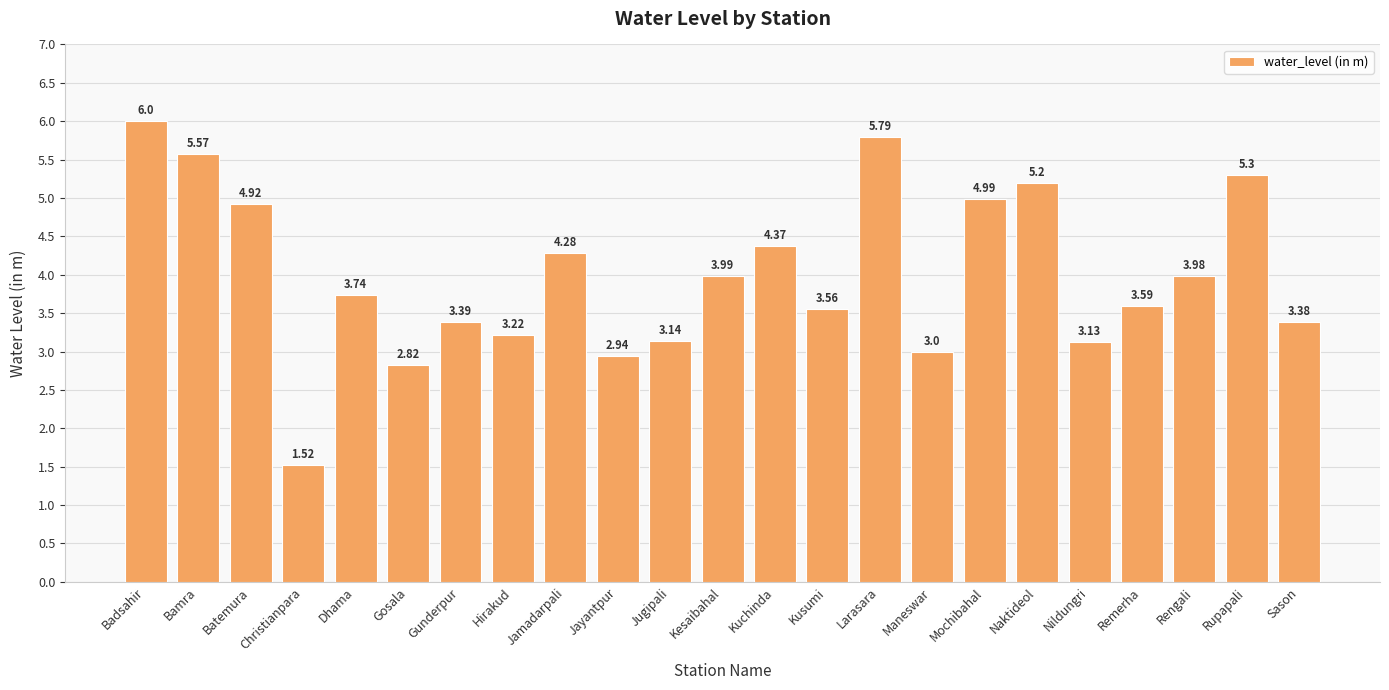

True or false: the data shows 9.0 at Bamra.

False